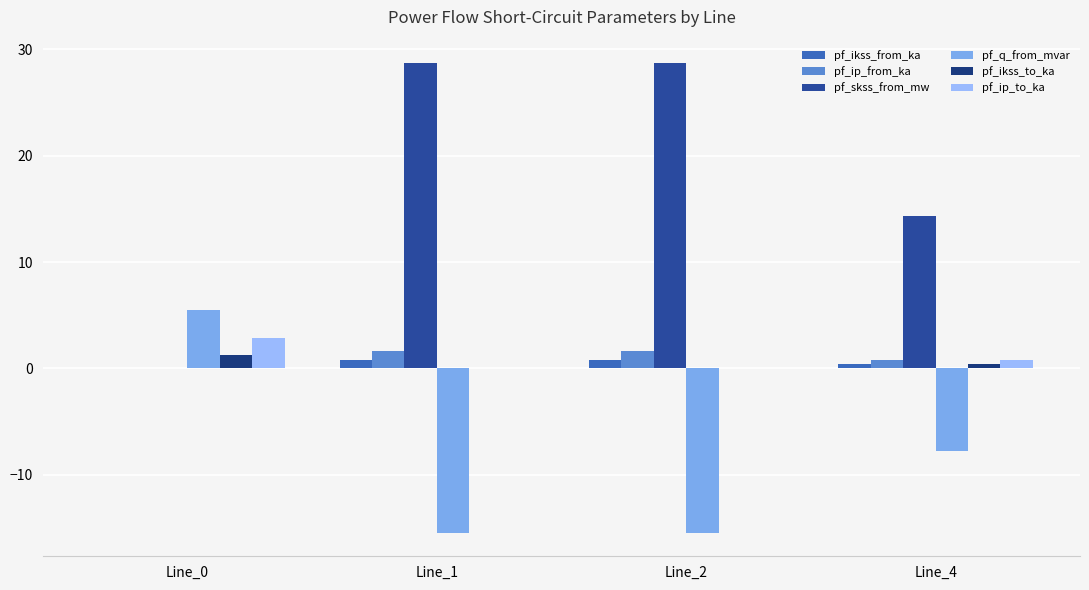

Reading left to right, extract all data points from this chart.

pf_ikss_from_ka: Line_0=0.0	Line_1=0.8	Line_2=0.8	Line_4=0.4
pf_ip_from_ka: Line_0=0.0	Line_1=1.7	Line_2=1.7	Line_4=0.8
pf_skss_from_mw: Line_0=0.0	Line_1=28.7	Line_2=28.7	Line_4=14.4
pf_q_from_mvar: Line_0=5.5	Line_1=-15.4	Line_2=-15.4	Line_4=-7.7
pf_ikss_to_ka: Line_0=1.3	Line_1=0.0	Line_2=0.0	Line_4=0.4
pf_ip_to_ka: Line_0=2.8	Line_1=0.0	Line_2=0.0	Line_4=0.8